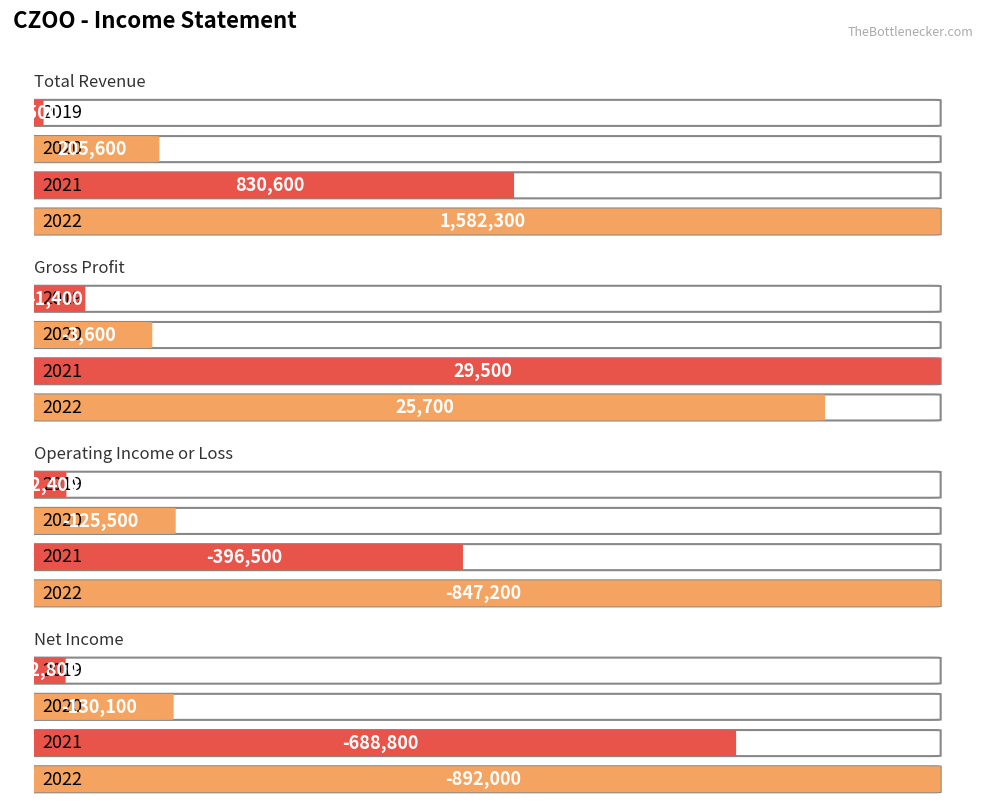

How many positive values does the Gross Profit series have?

2